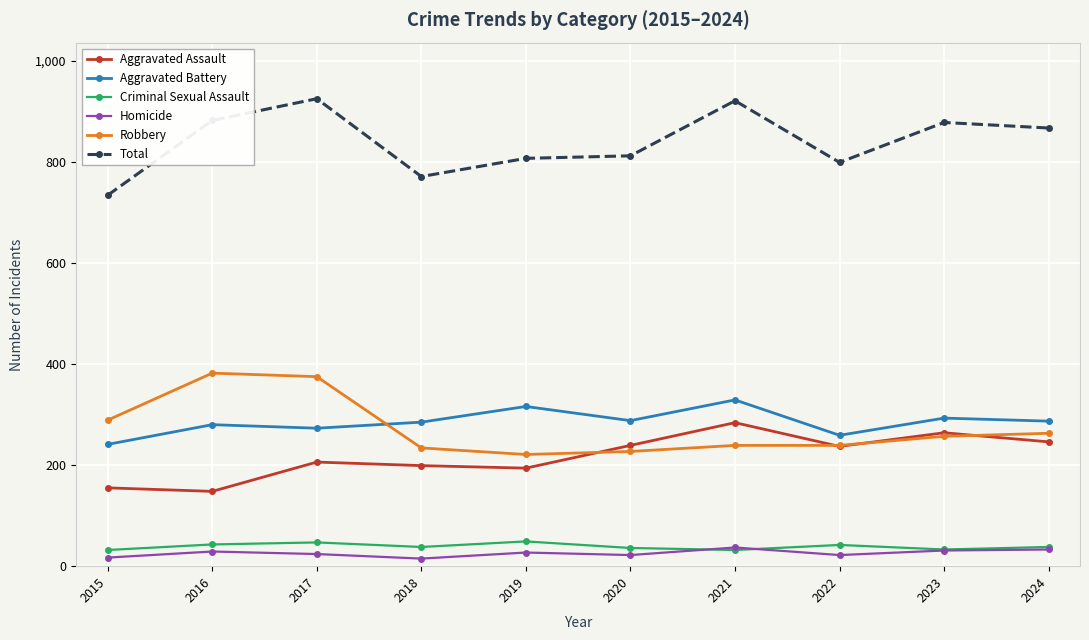

What is the difference between the second highest and second lowest values in the Aggravated Assault series?

109